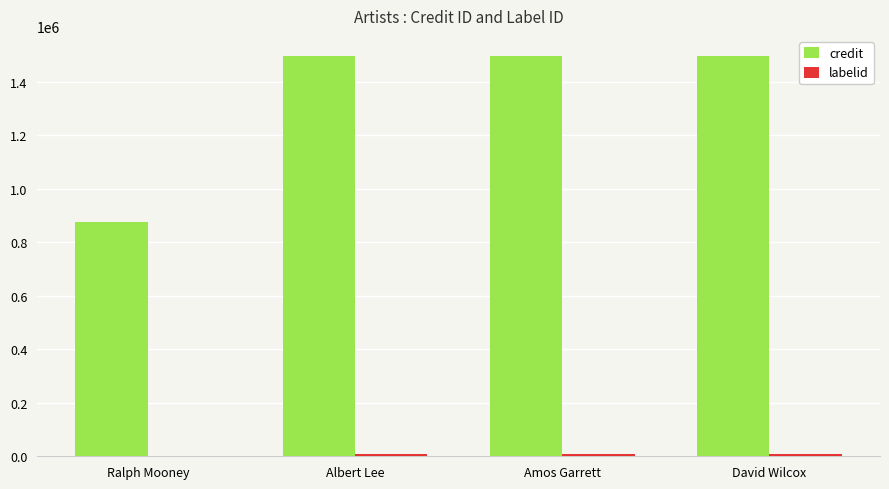

The credit series shows 2120273 at David Wilcox. True or false?

False